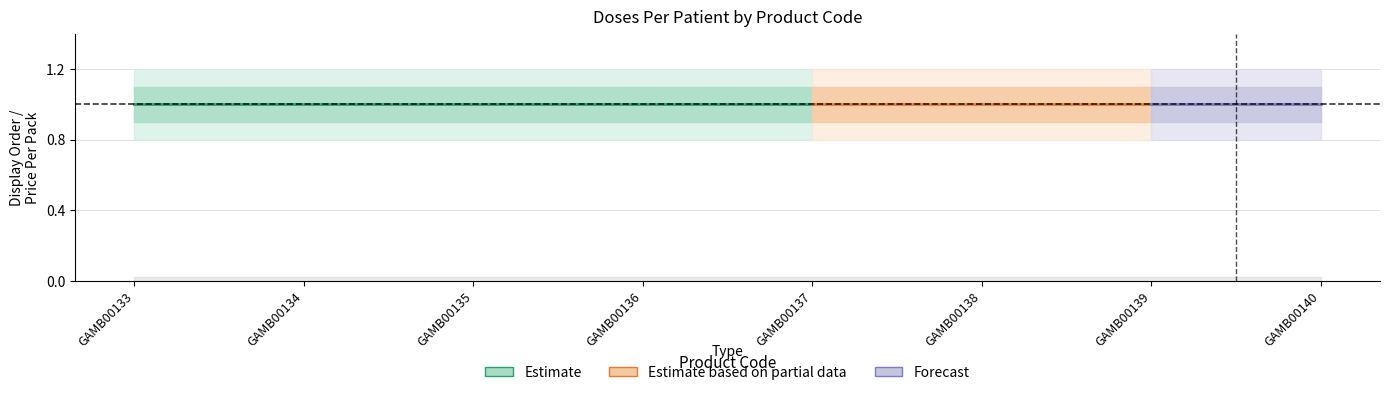

Reading left to right, what are all the values shown in this chart?

displayOrder: 1	1	1	1	1	1	1	1
pricePerPack: 0	0	0	0	0	0	0	0